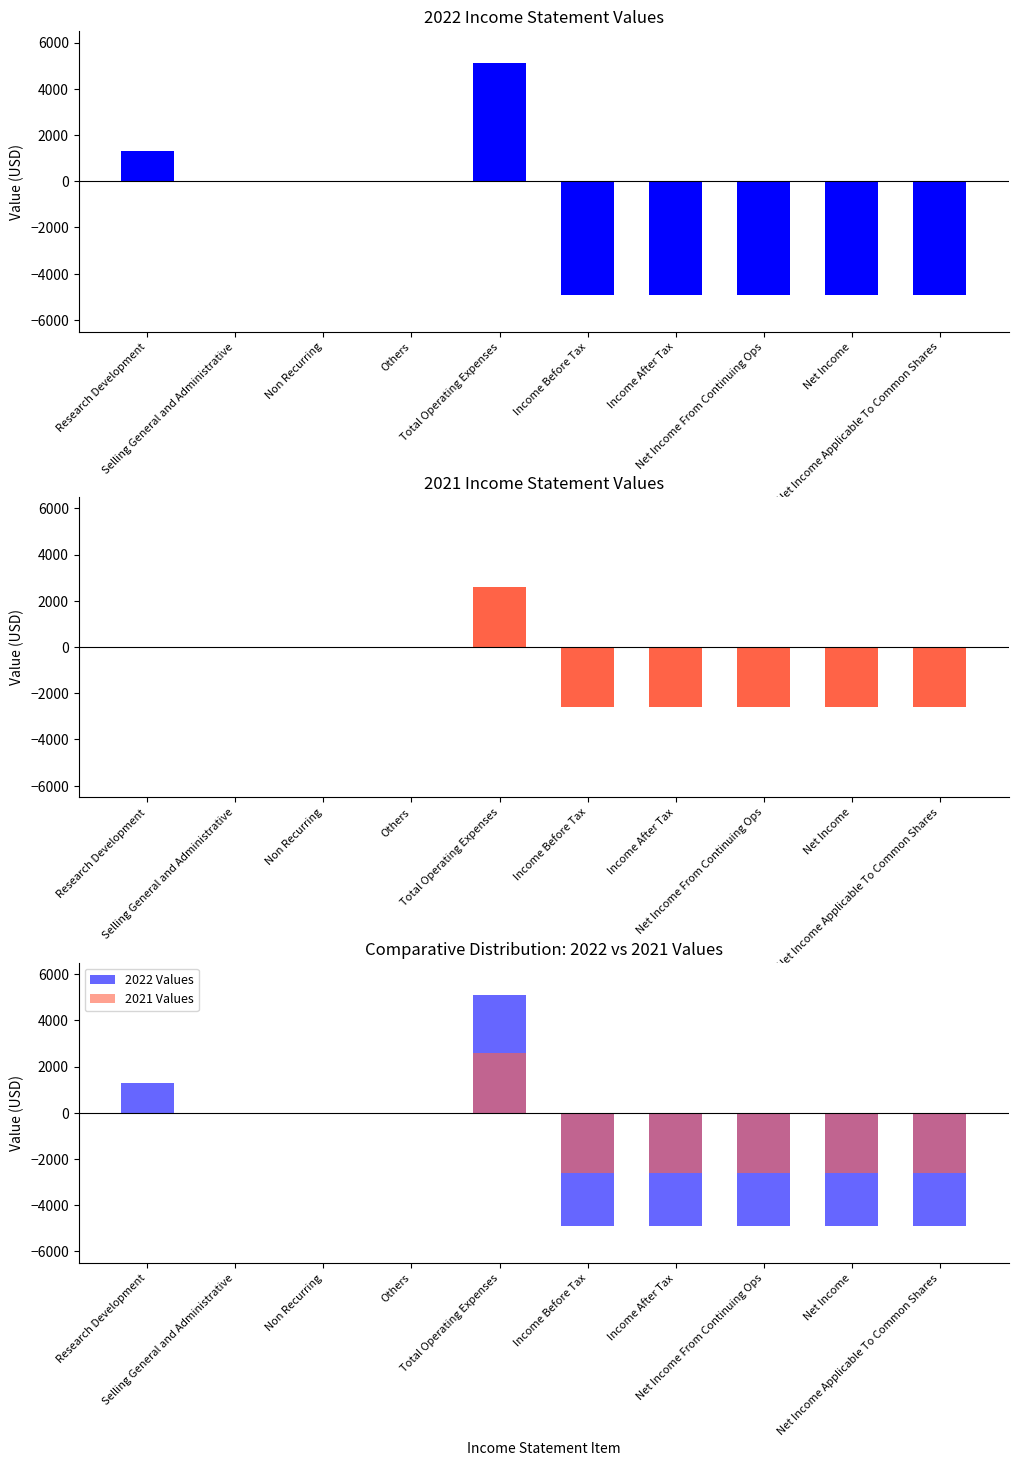

The 2022 Values series shows -4900 at Income After Tax. True or false?

True